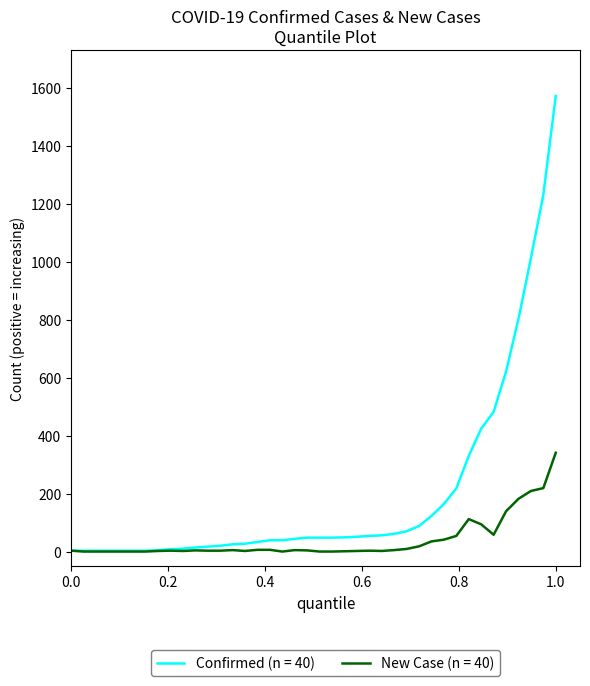

What is the maximum value shown in the chart?

1572